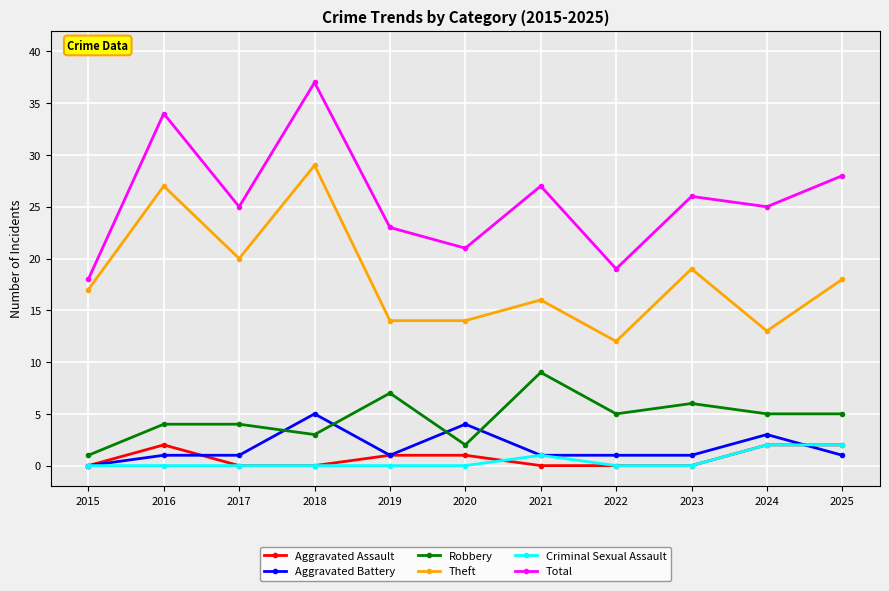

Reading left to right, extract all data points from this chart.

Aggravated Assault: 0	2	0	0	1	1	0	0	0	2	2
Aggravated Battery: 0	1	1	5	1	4	1	1	1	3	1
Robbery: 1	4	4	3	7	2	9	5	6	5	5
Theft: 17	27	20	29	14	14	16	12	19	13	18
Criminal Sexual Assault: 0	0	0	0	0	0	1	0	0	2	2
Total: 18	34	25	37	23	21	27	19	26	25	28